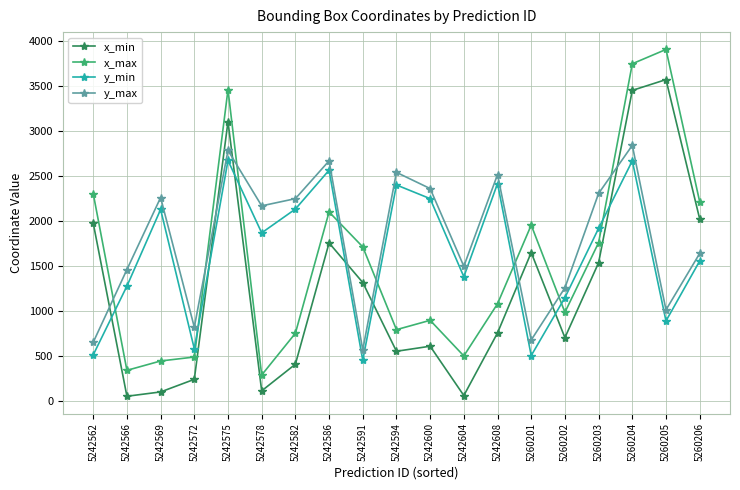

What is the maximum value for y_min?

2672